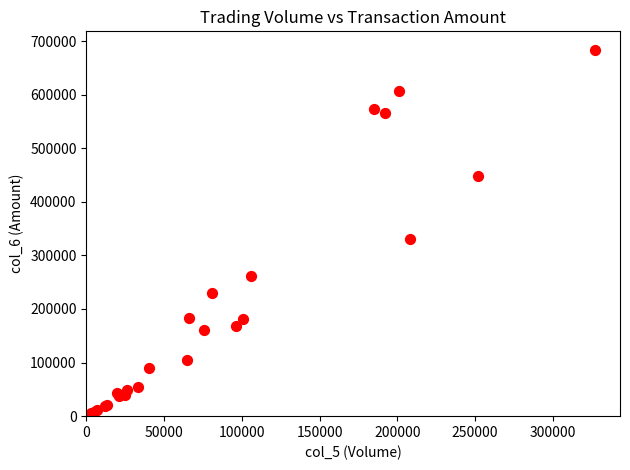

What Y value in the scatter plot is closest to 342830?

330350